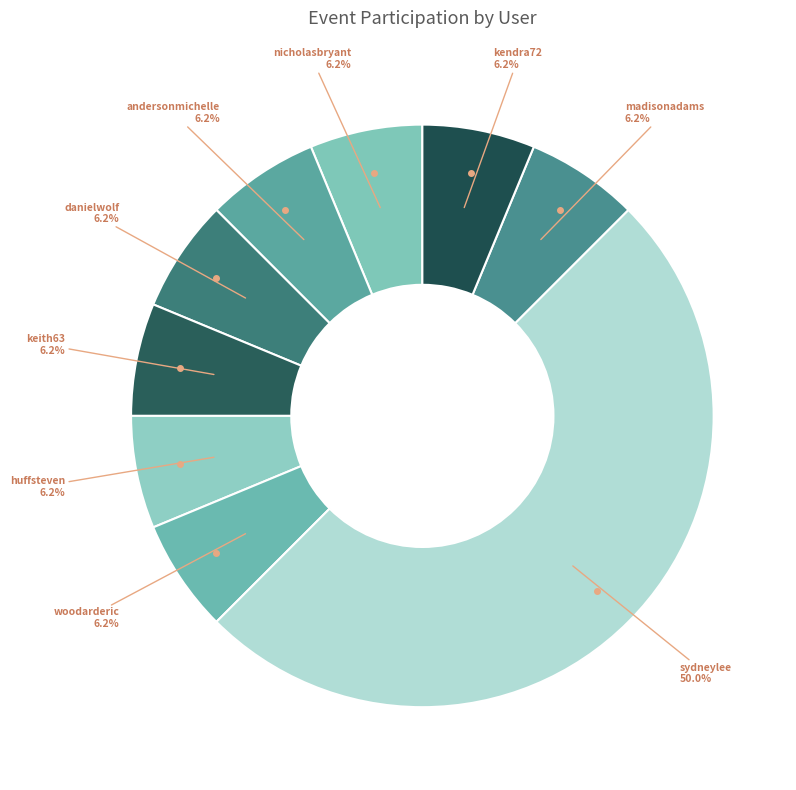

To the nearest percent, what is the difference between the largest and smallest slice percentages?

44%